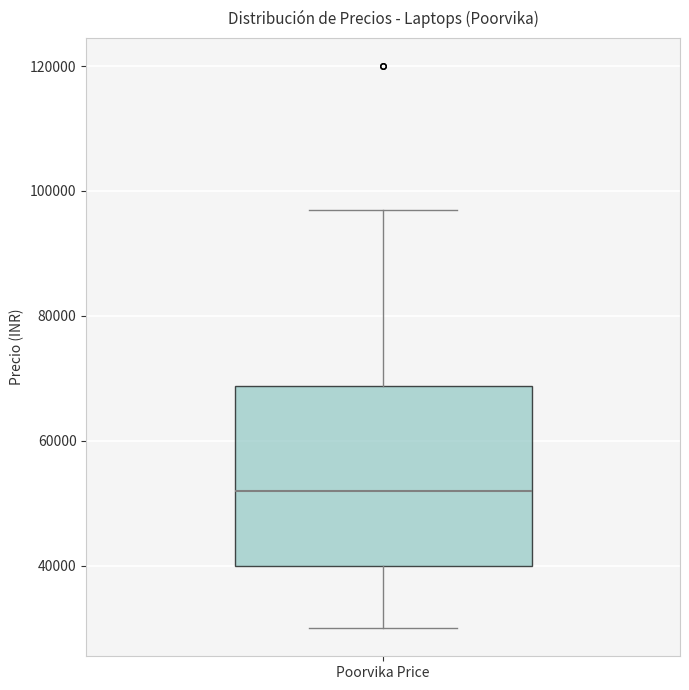

Read this box plot against the y-axis: the position of the median line, the range covered by the box, and the ends of both whiskers. The values are not printed on the chart, so give them approximately, as read against the axis.

median 52000, box 40000 to 68000, whiskers 30000 to 96000